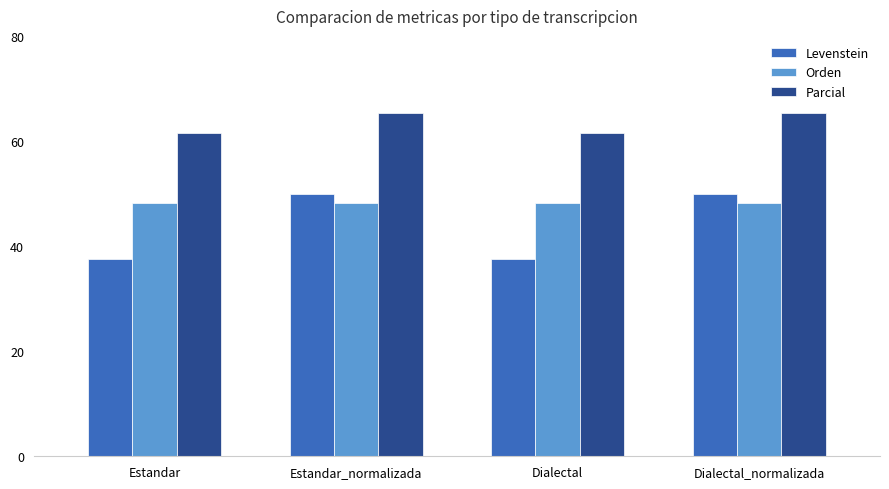

How many bars are there in total?

12